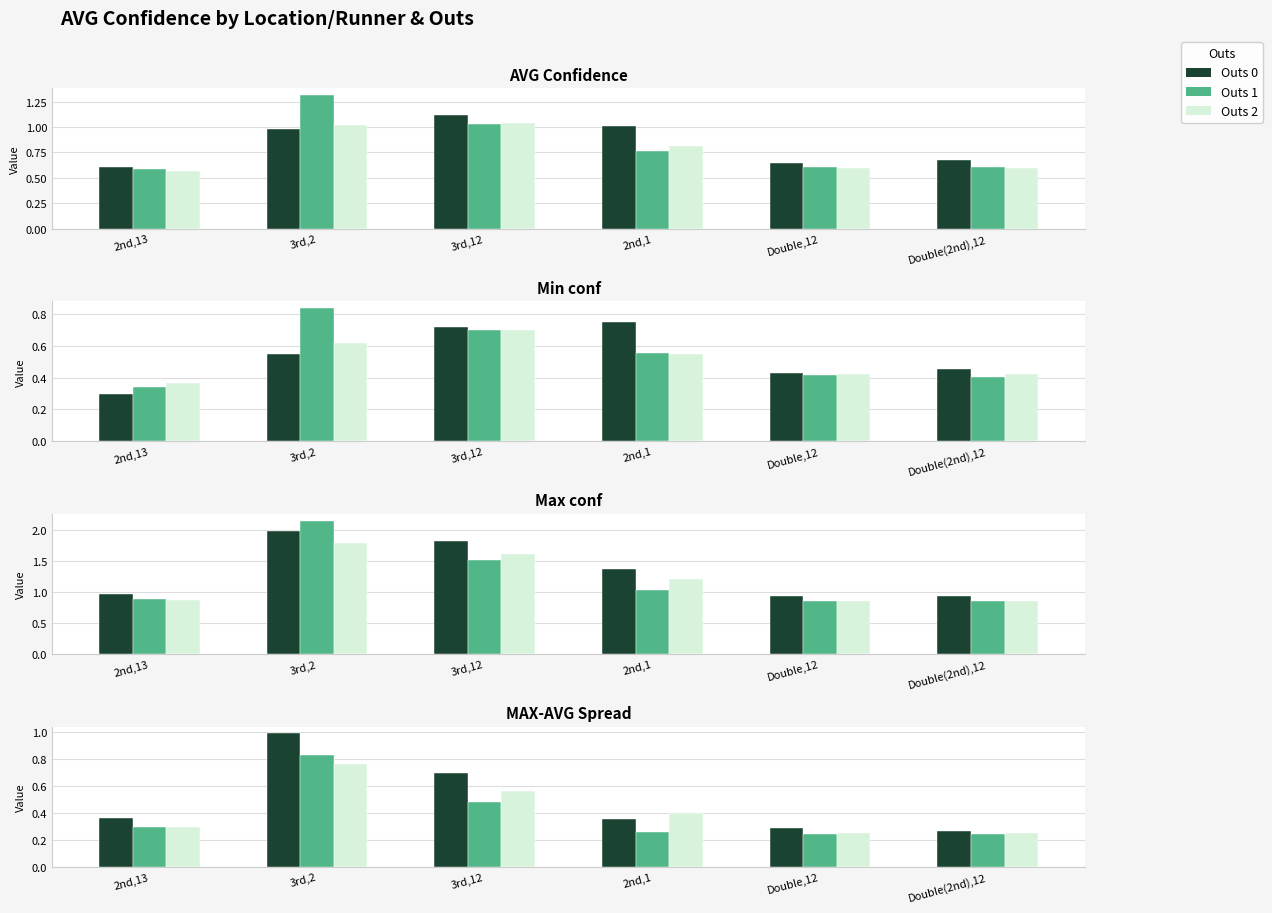

Is the value of Outs 2 at Double,12 greater than the value of Outs 1 at 3rd,2?

No